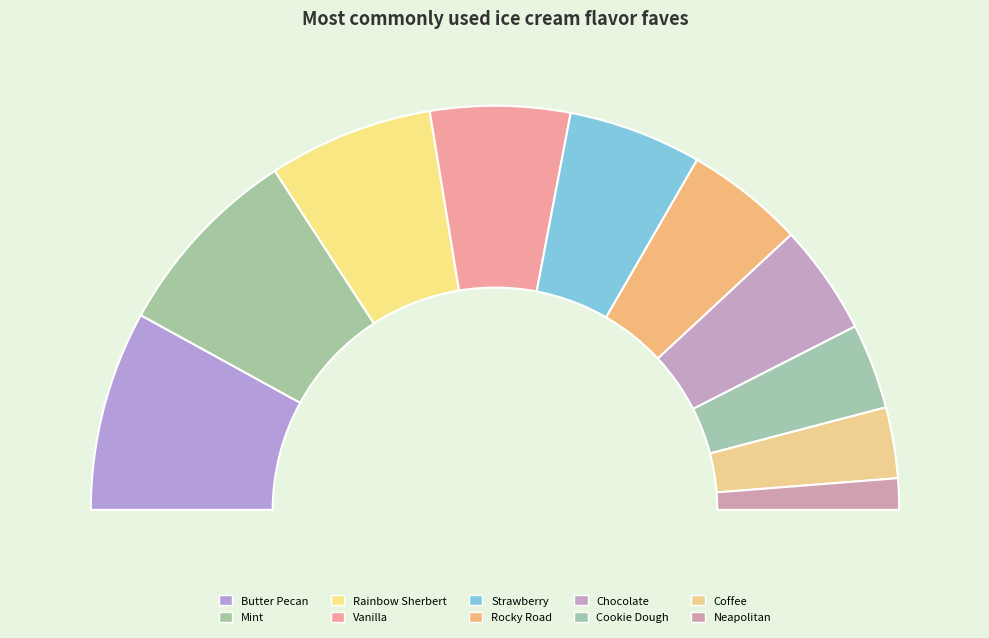

To the nearest percent, what portion does Rocky Road represent?

10%